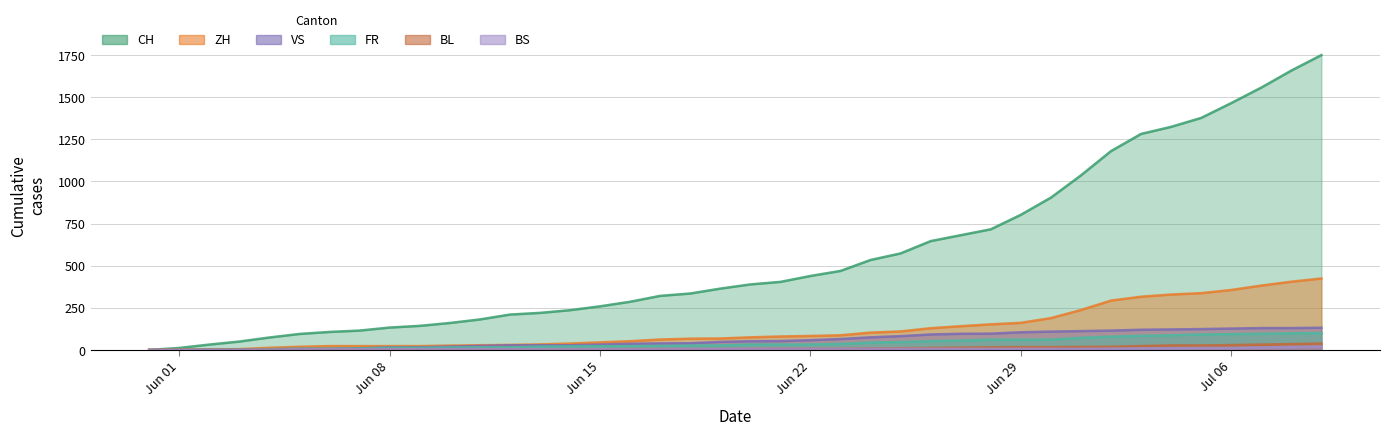

How many series are shown in this chart?

6